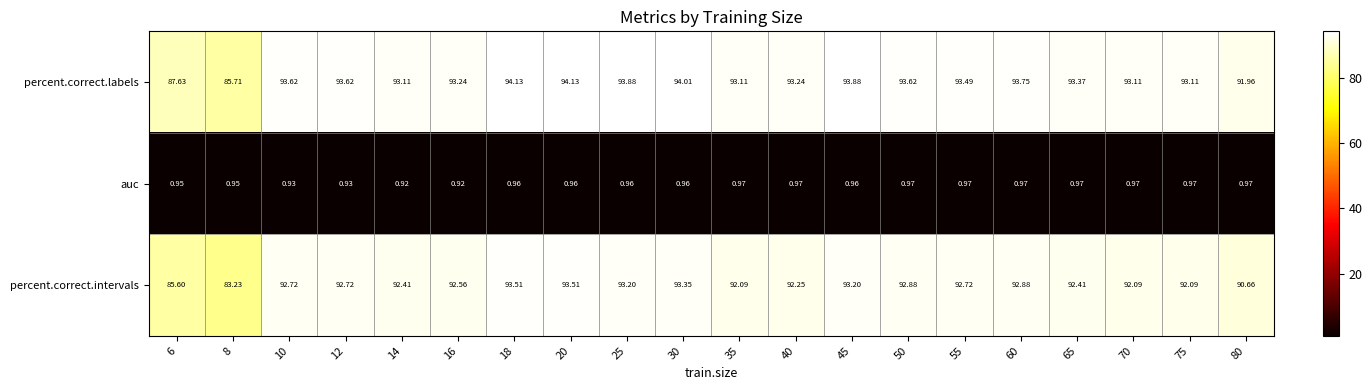

Rank the series at 16 from highest to lowest value.

percent.correct.labels, percent.correct.intervals, auc